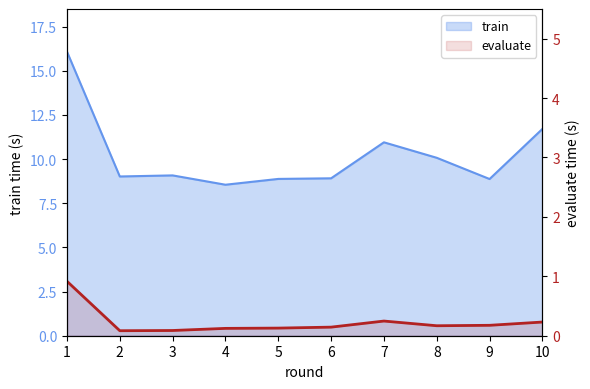

What is the value of the 10th point from the left?

0.2